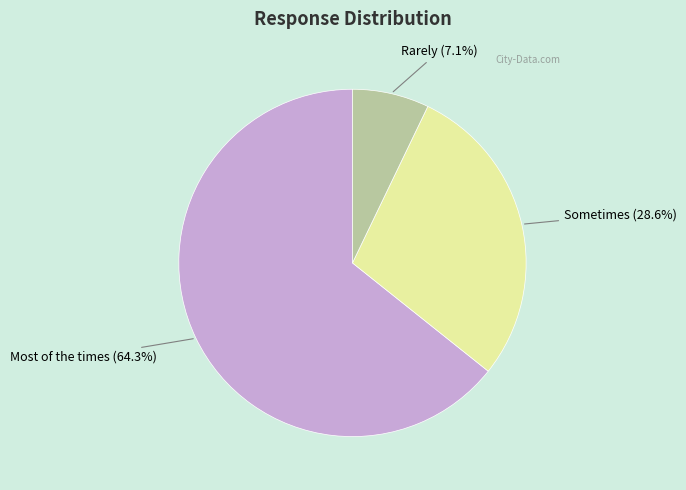

What percentage is NOT represented by Sometimes?

71.4%